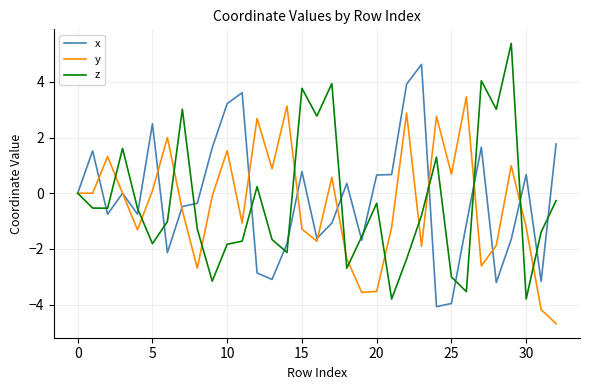

Which series has the largest range (max minus min)?

z